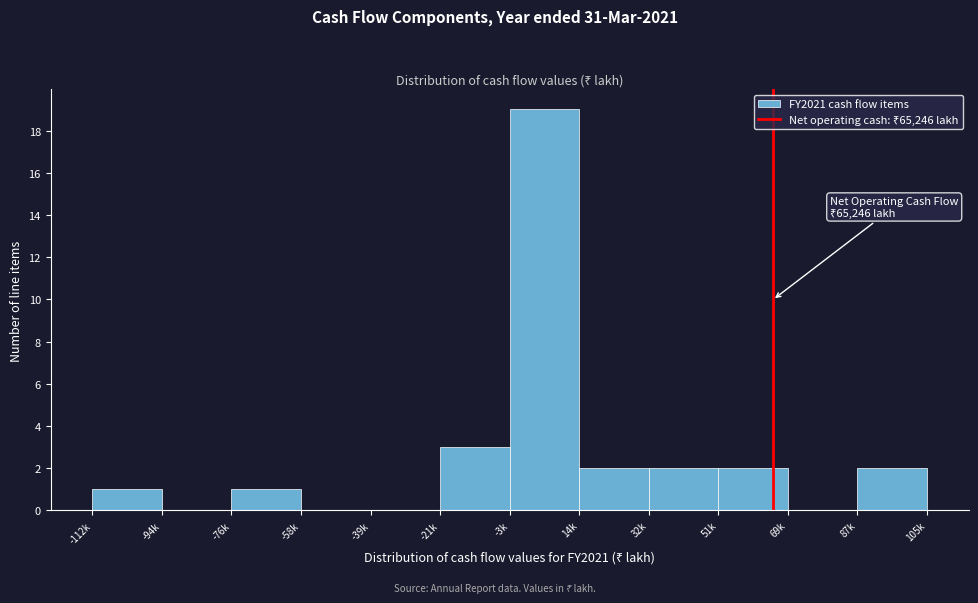

Reading left to right, transcribe all the data shown in this chart.

-112k=1	-94k=0	-76k=1	-58k=0	-39k=0	-21k=3	-3k=19	14k=2	32k=2	51k=2	69k=0	87k=2